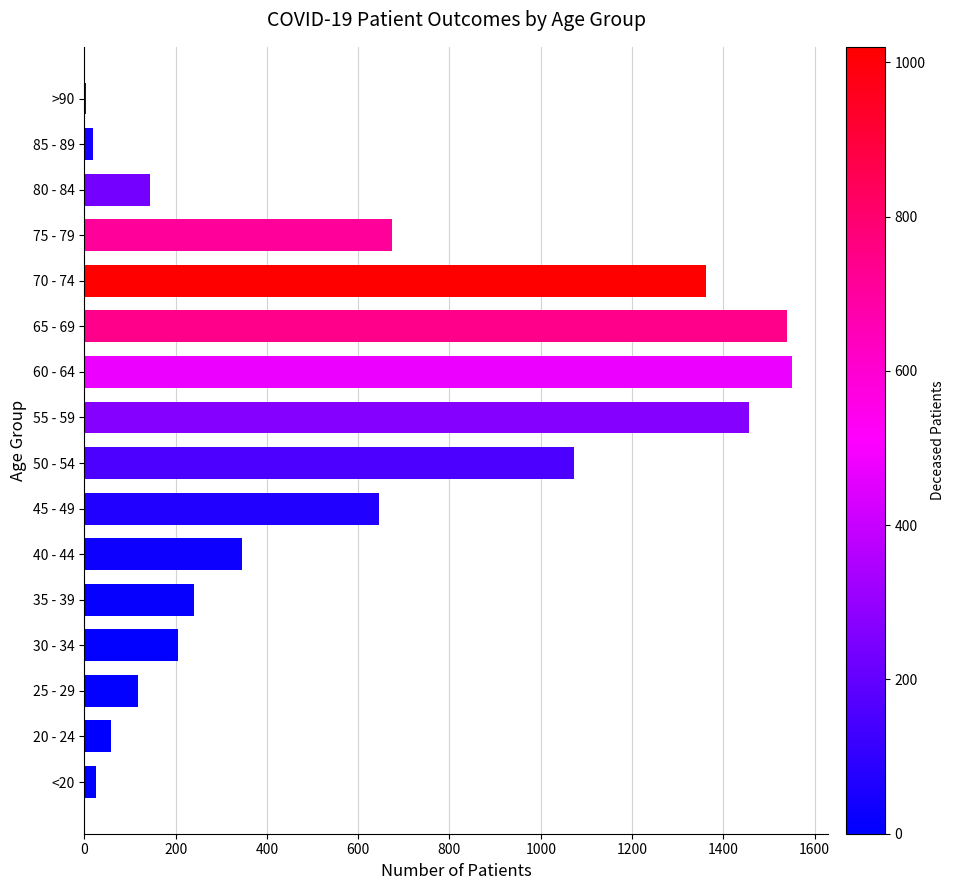

The value at 65 - 69 is 314. True or false?

False